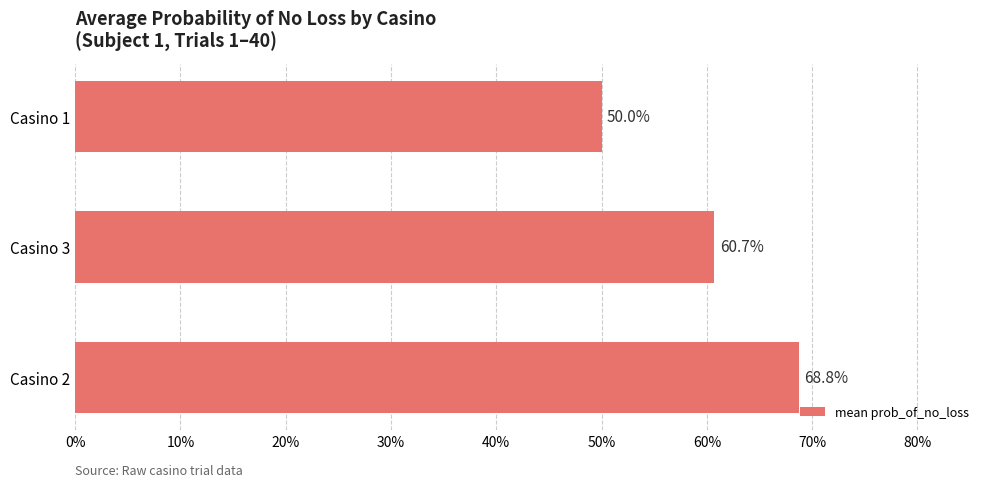

Does the chart contain any negative values?

No